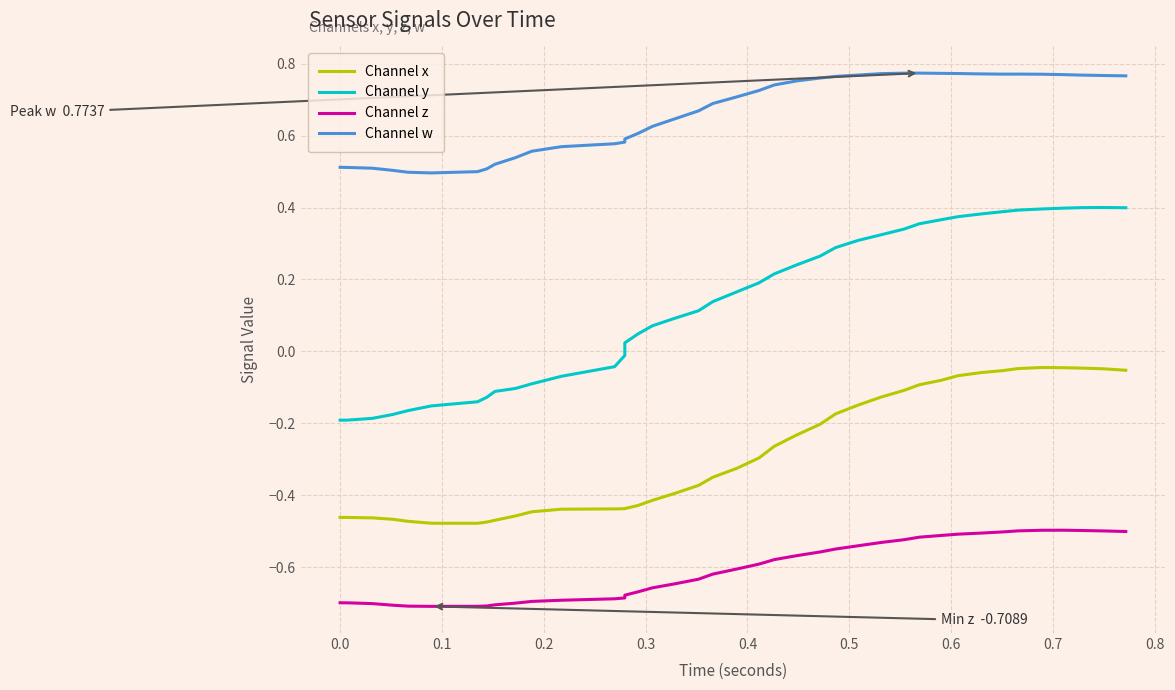

Is it true that Channel w equals 0.7 at 0.7?

False